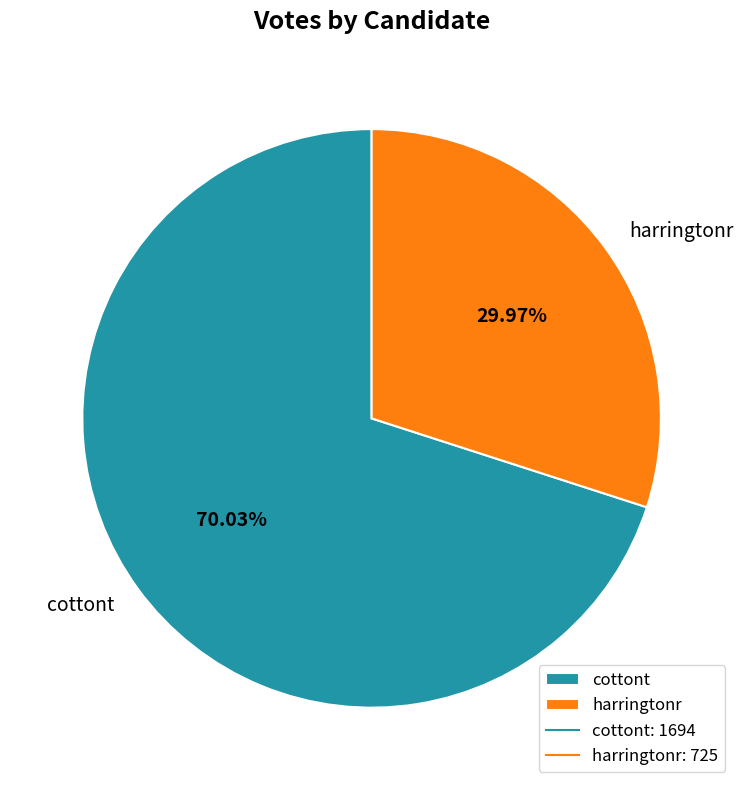

Is it true that harringtonr is 30% of the pie?

True